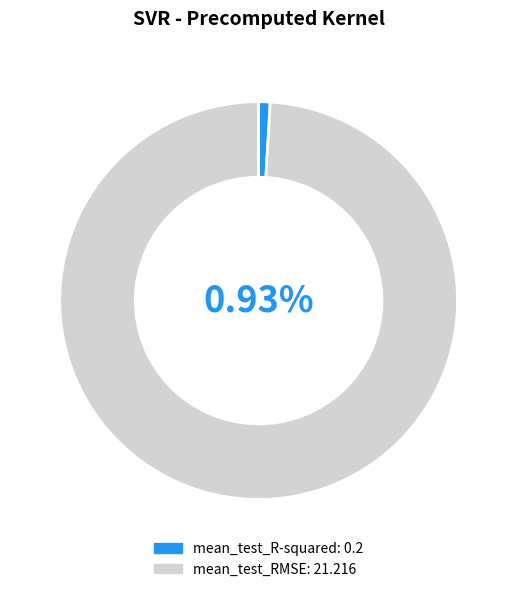

To the nearest percent, what portion does mean_test_R-squared represent?

1%